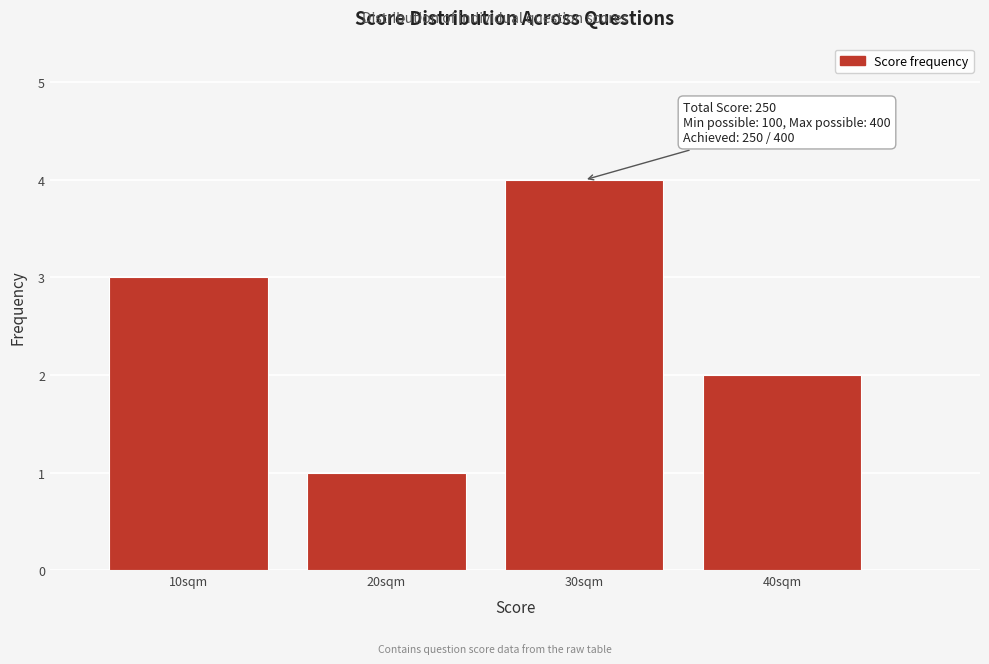

Reading right to left, extract all data points from this chart.

40sqm=2	30sqm=4	20sqm=1	10sqm=3